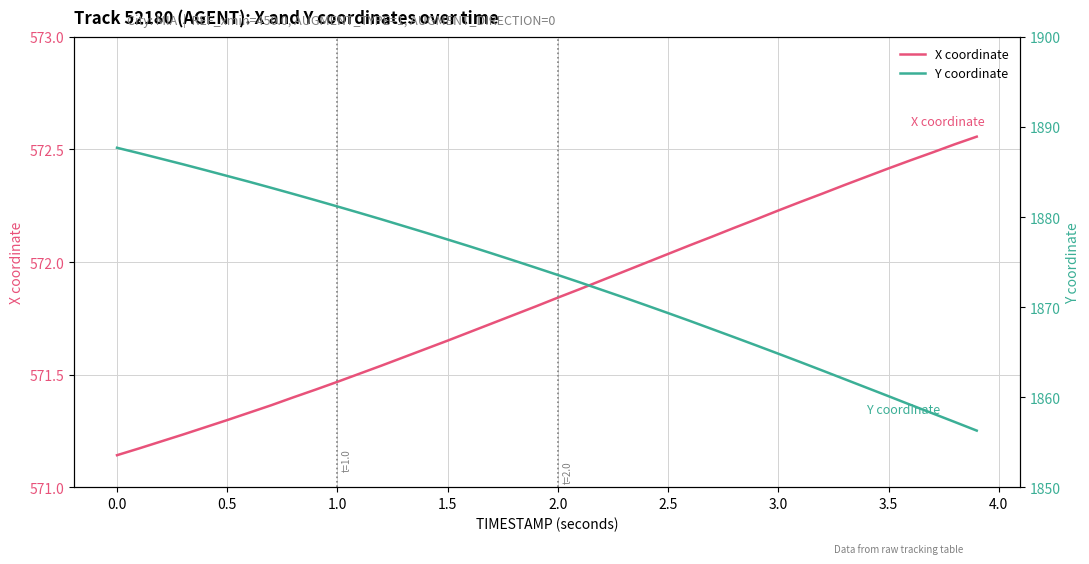

True or false: X coordinate has a value of 172.1 at 0.0.

False